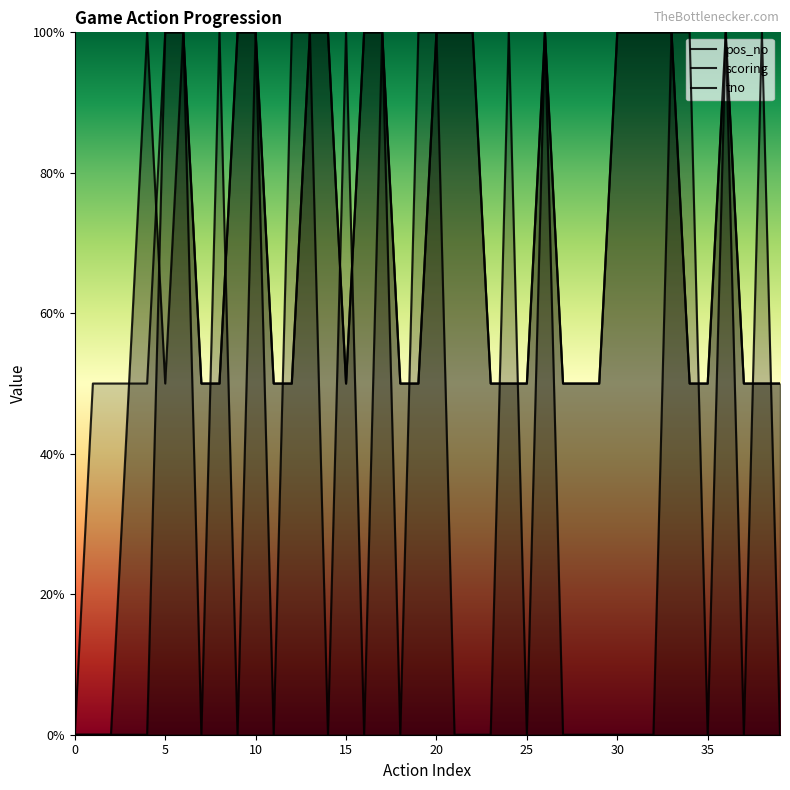

Rank the series by their maximum value, from highest to lowest.

pos_no, tno, scoring